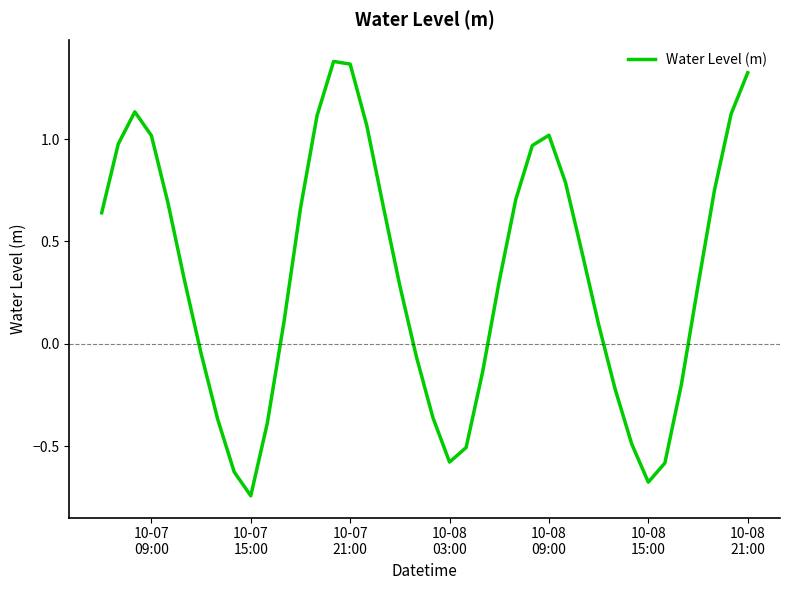

What is the difference between the maximum and minimum values?

2.1